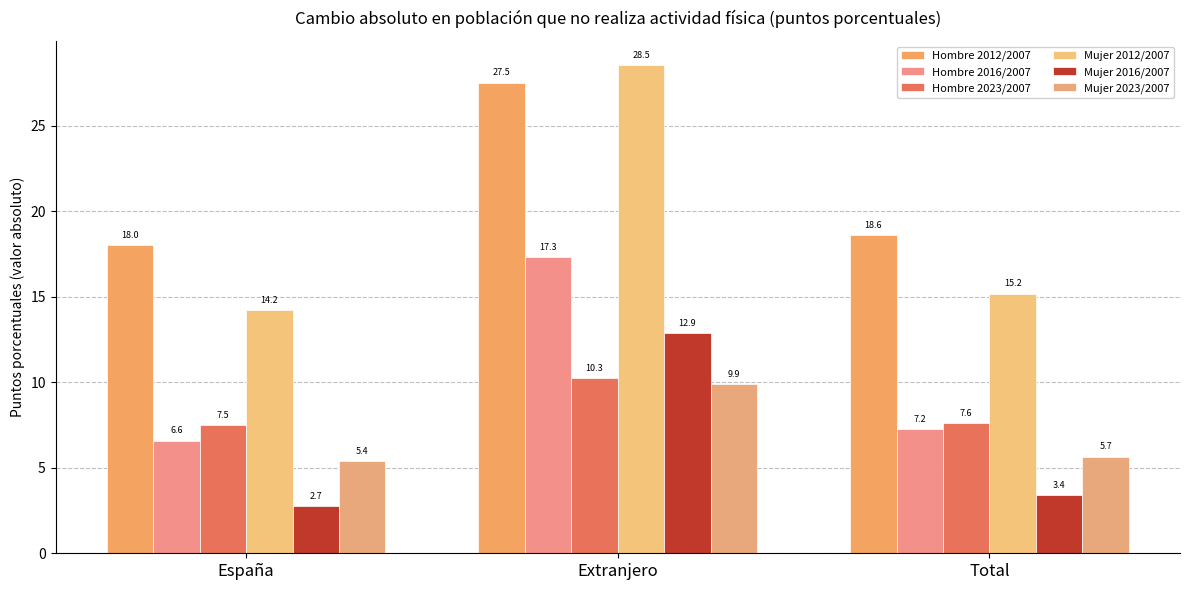

What is the label of the 1st bar from the right?

Total